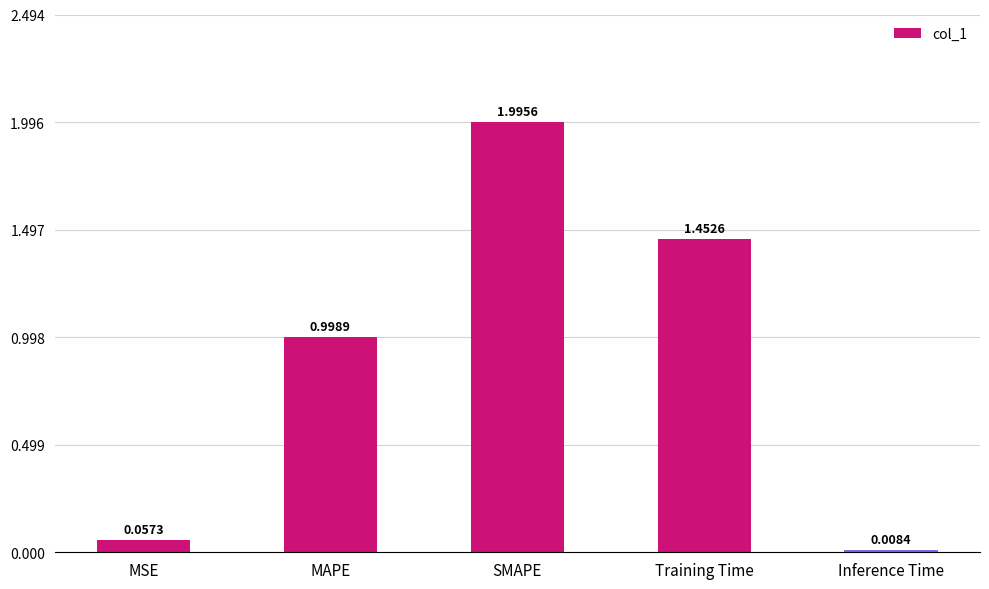

Which label corresponds to the largest value in the chart?

SMAPE